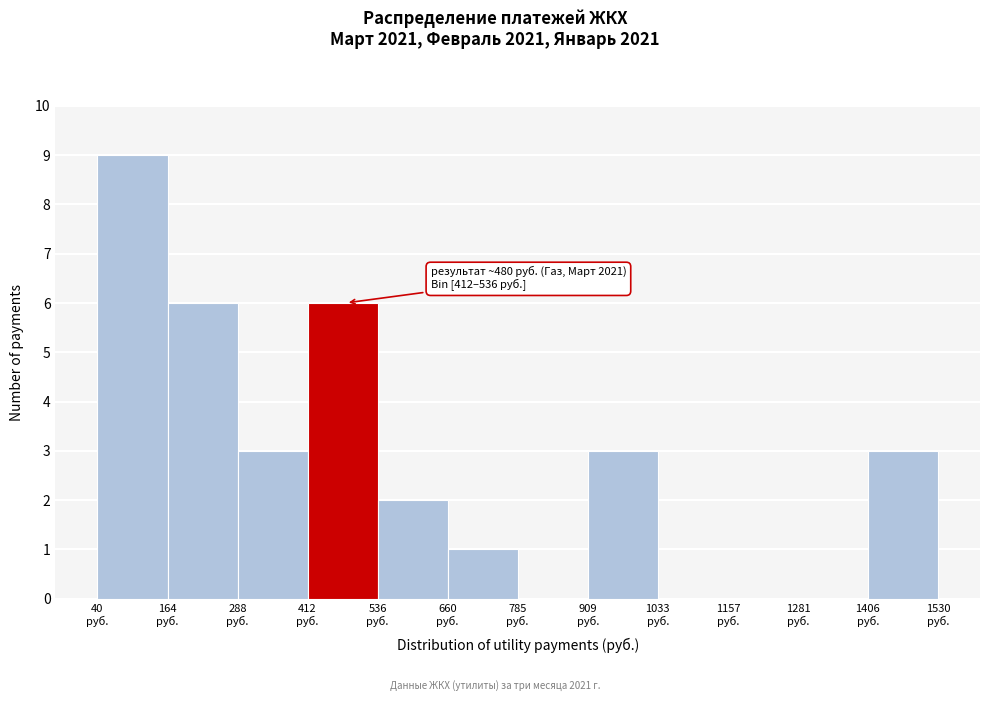

Over which range of the x-axis is the bar tallest?

40 to 160